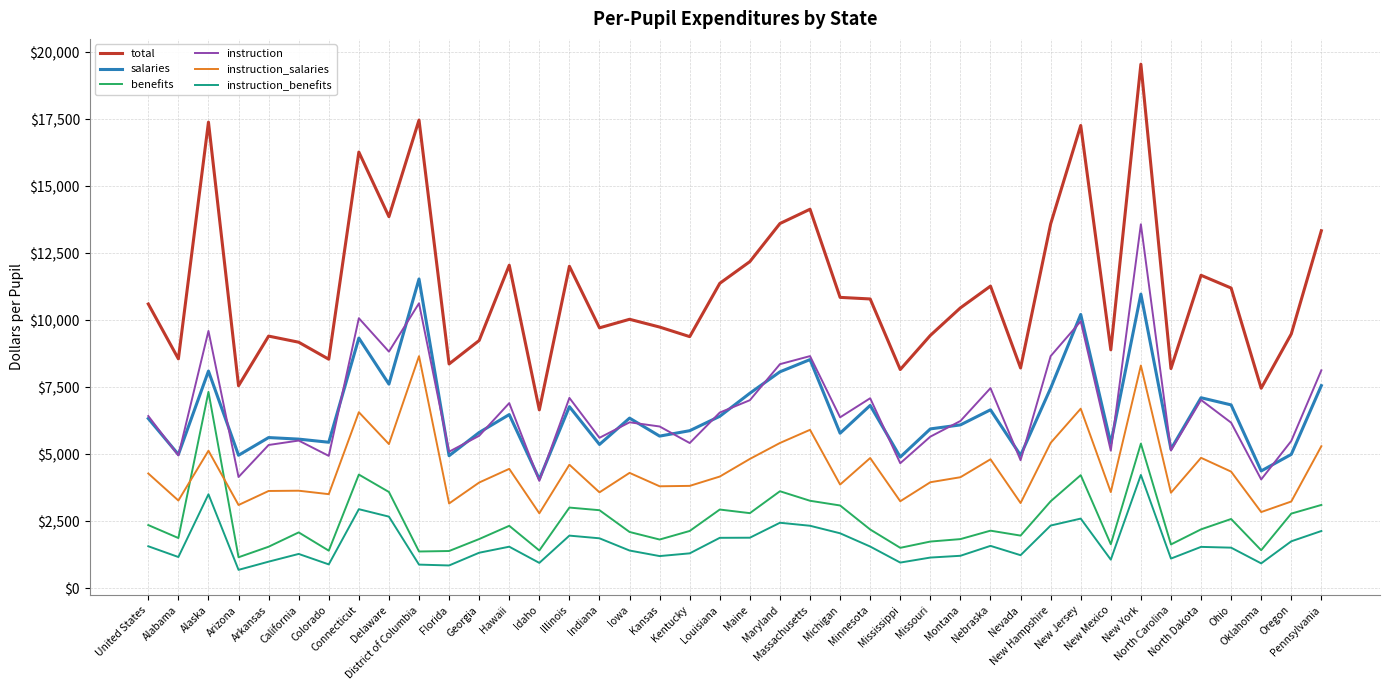

What is the difference between the instruction_benefits values at Kansas and Maine?

685